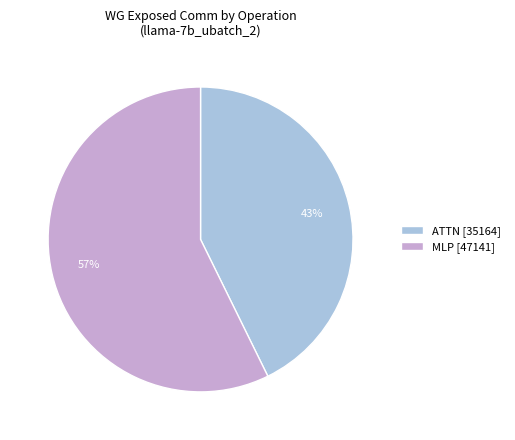

Rank the categories by value from highest to lowest.

MLP [47141], ATTN [35164]